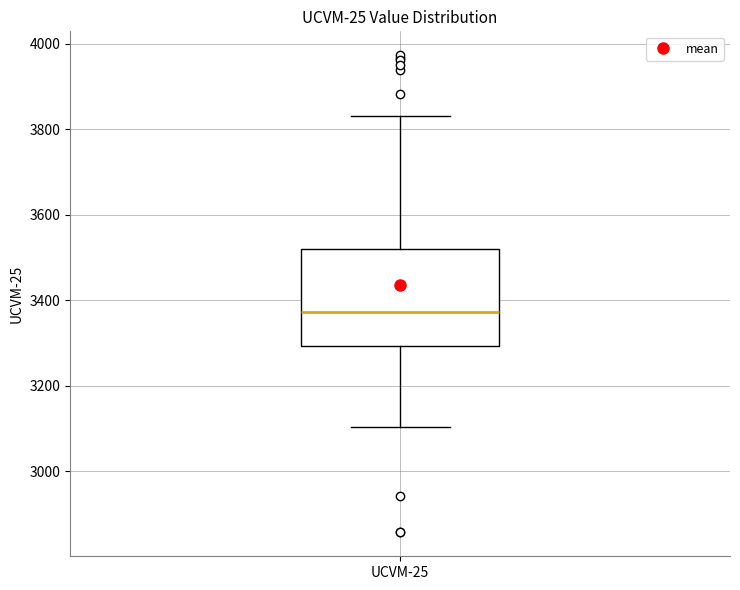

Read this box plot against the y-axis: the position of the median line, the range covered by the box, and the ends of both whiskers. The values are not printed on the chart, so give them approximately, as read against the axis.

median 3380, box 3300 to 3520, whiskers 3100 to 3840